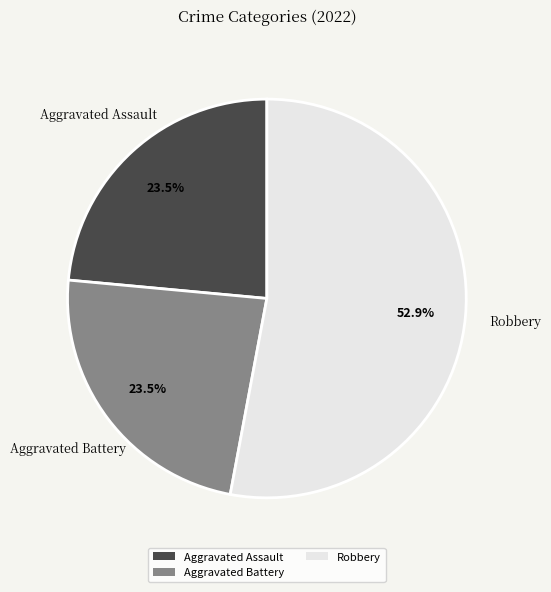

What is the ratio of the value at Aggravated Battery to the value at Robbery?

0.4